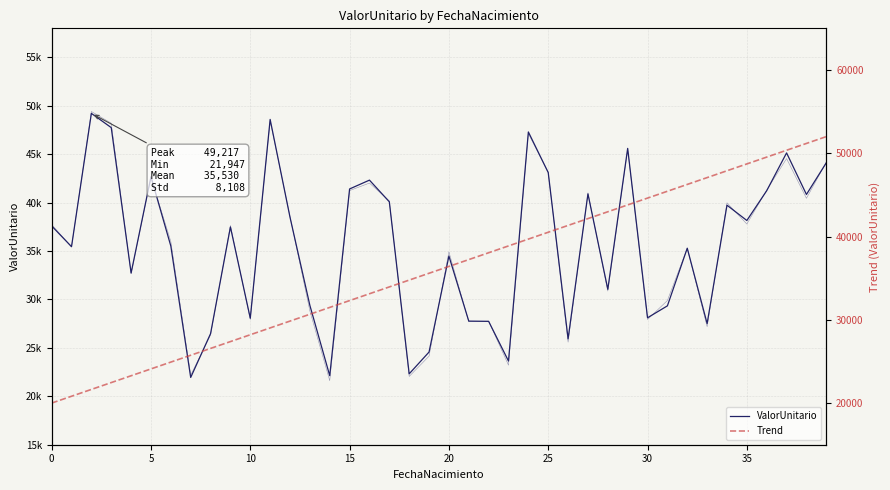

What is the difference between the maximum and second lowest values in the Trend series?

31179.5